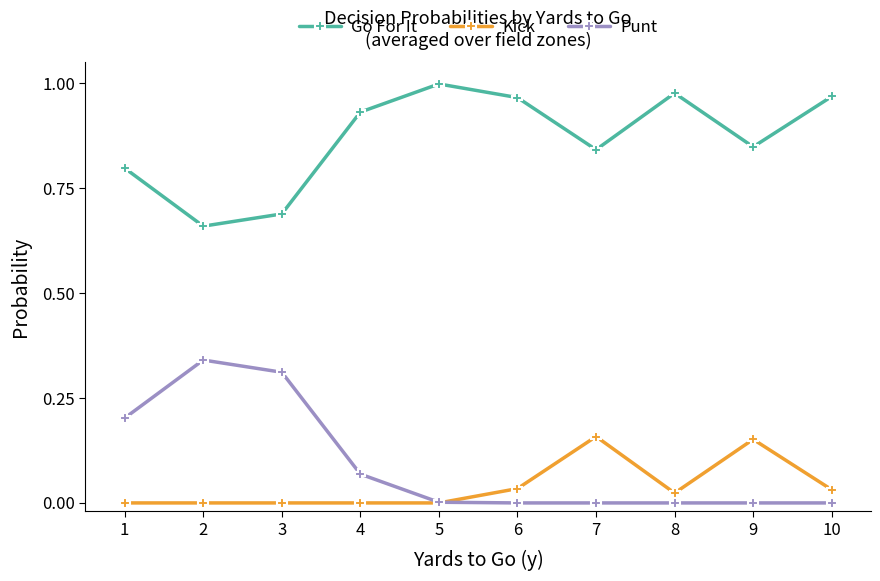

How many data points does each series have?

10